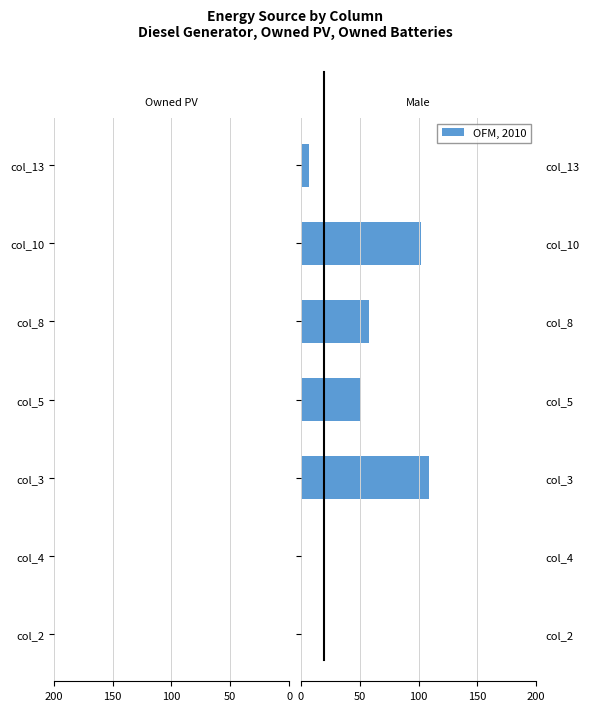

What is the sum of the OFM, 2010 values at col_10 and col_2?

102.0